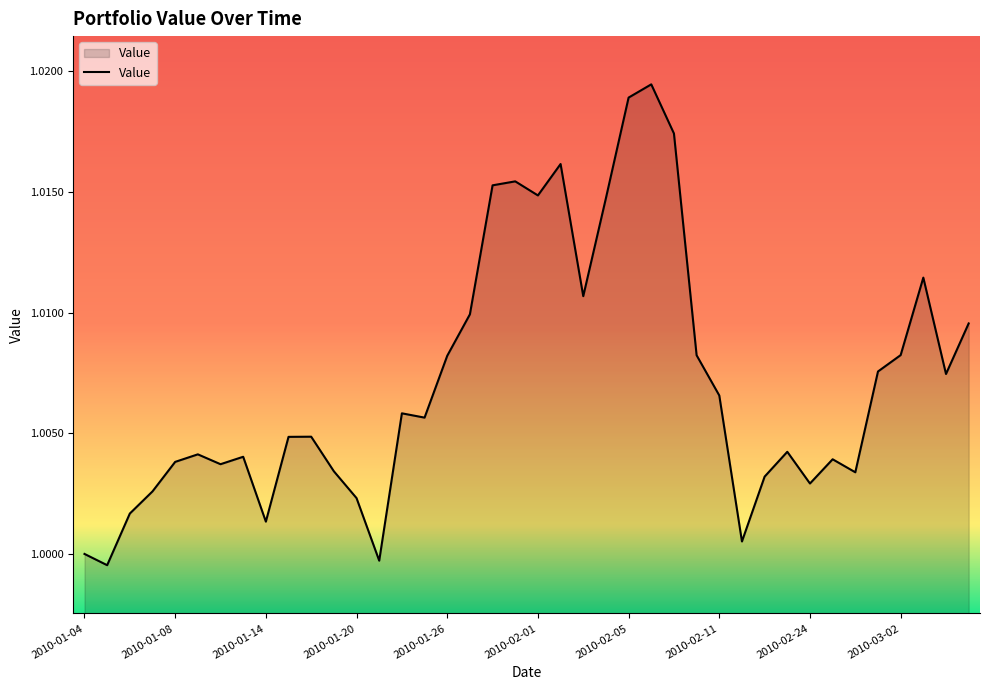

What is the greatest value displayed?

1.0